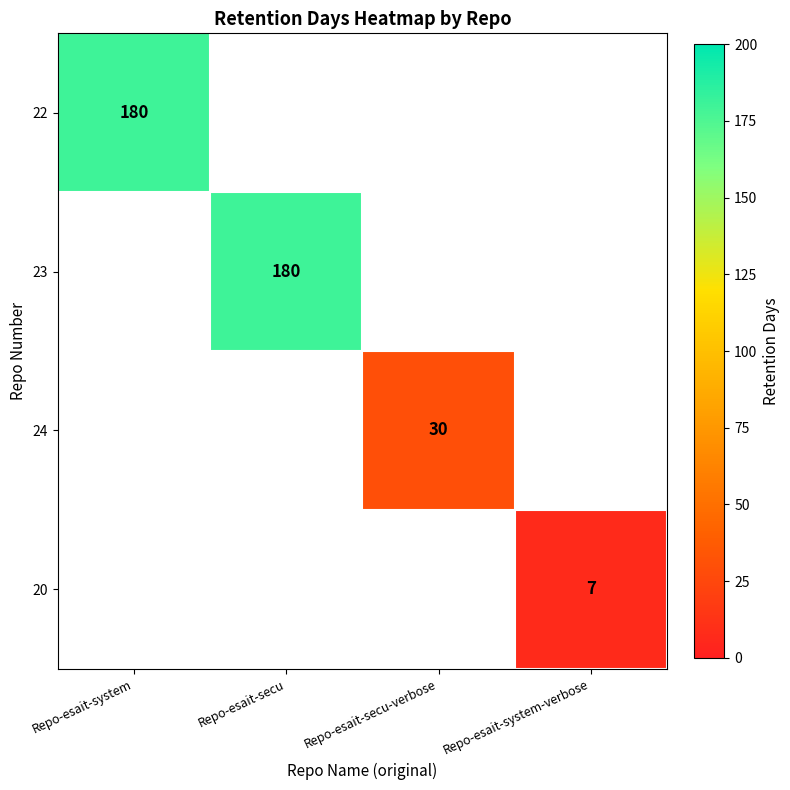

True or false: 24 has a value of 30 at Repo-esait-secu-verbose.

True